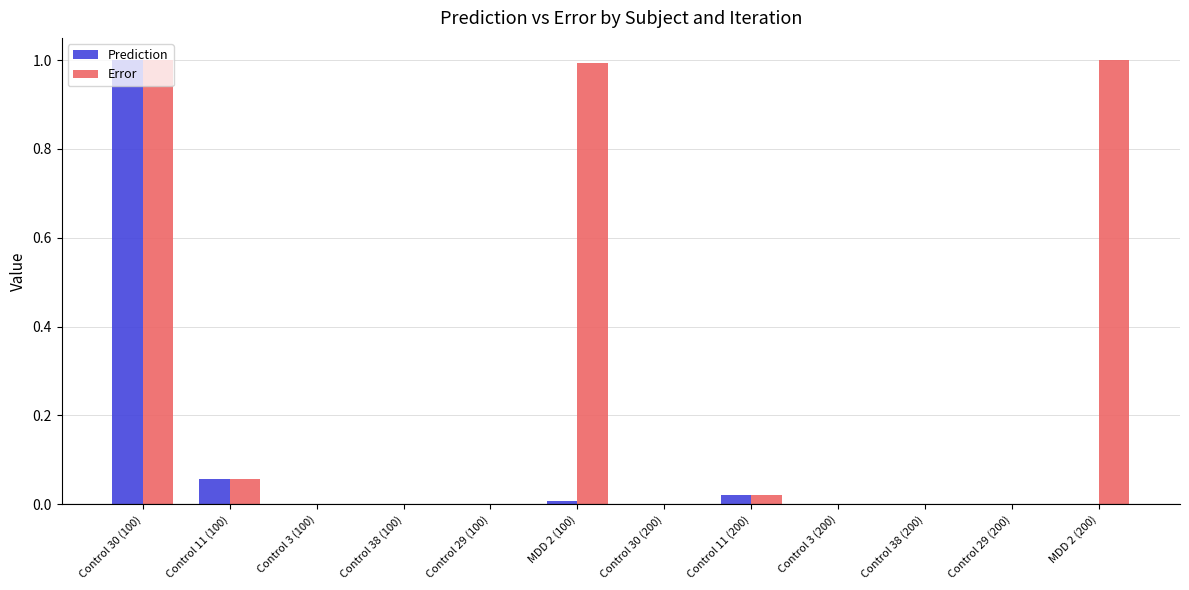

At which category is the sum across all series the highest?

Control 30 (100)